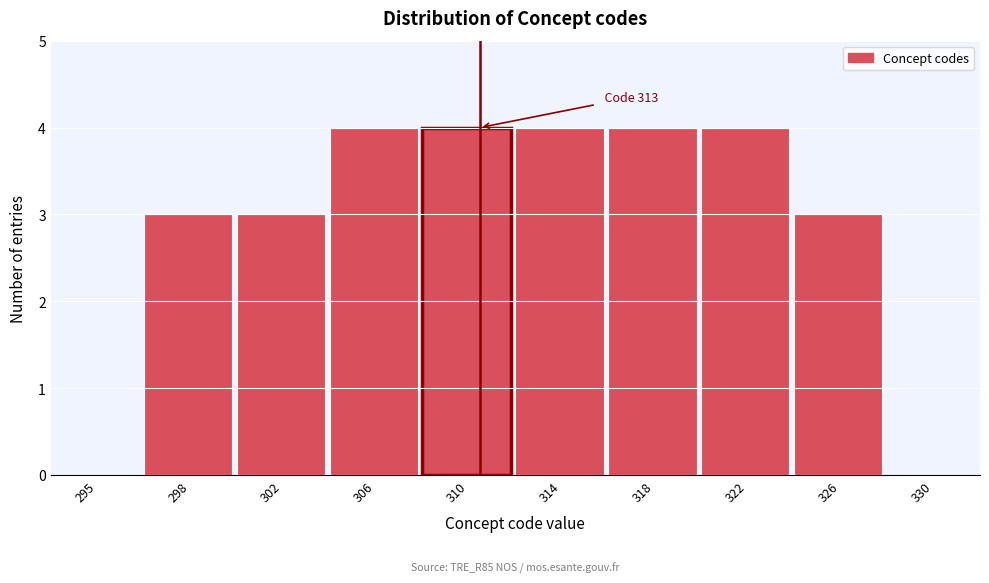

Reading left to right, extract all data points from this chart.

295=0	298=3	302=3	306=4	310=4	314=4	318=4	322=4	326=3	330=0